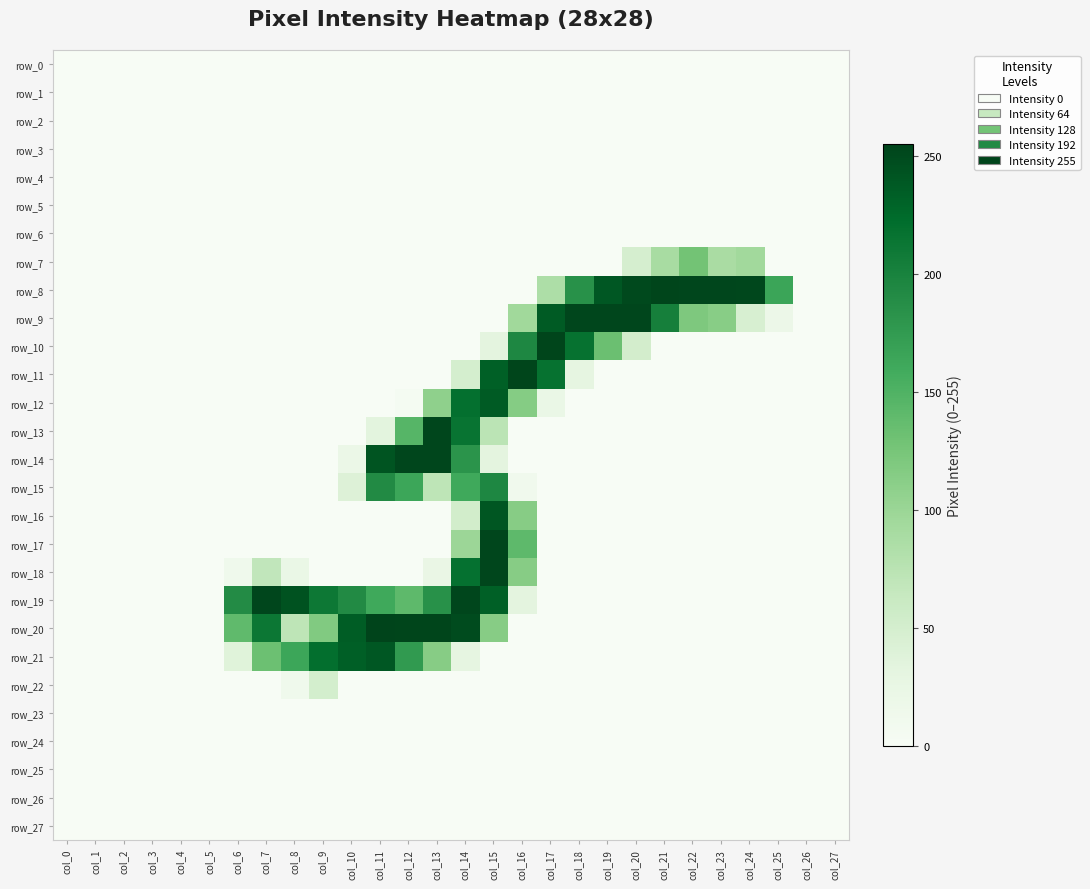

At how many categories does at least one series exceed 217?

18